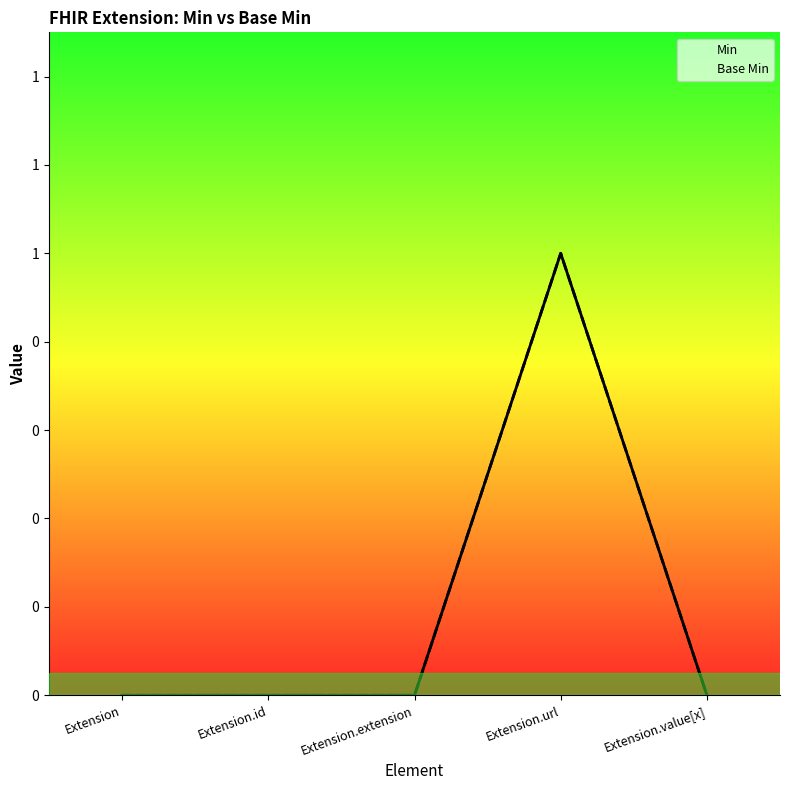

True or false: Base Min and Min cross at least once.

False